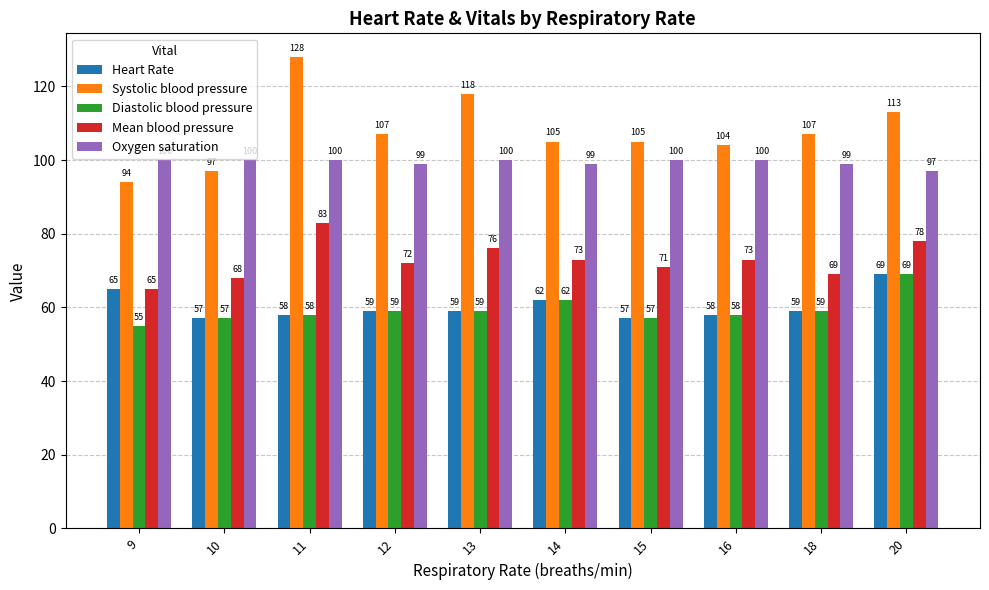

Count the number of data series in this chart.

5